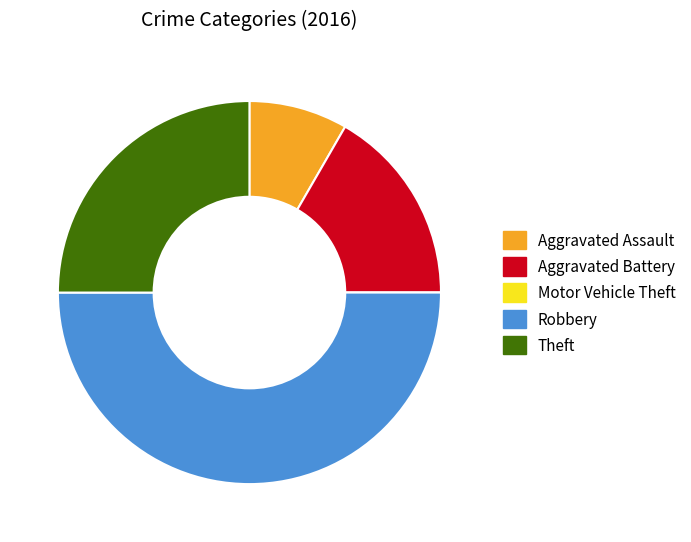

Which category has the biggest portion of the pie?

Robbery